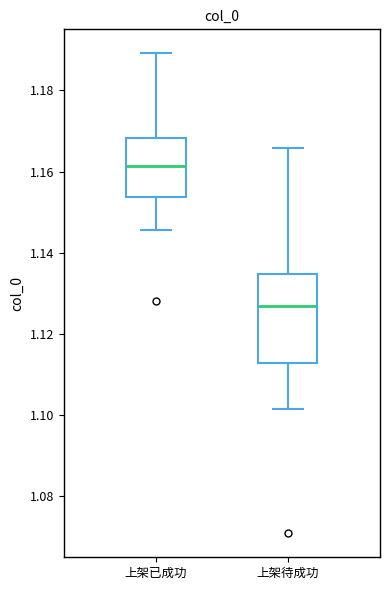

Reading left to right, transcribe this box plot: for each box, give where its median line is, the range the box spans, and where its two whiskers end, as read against the y-axis. The values are not printed on the chart, so give them approximately, as read against the axis.

上架已成功: median 1.162, box 1.154 to 1.168, whiskers 1.146 to 1.190
上架待成功: median 1.126, box 1.112 to 1.134, whiskers 1.102 to 1.166